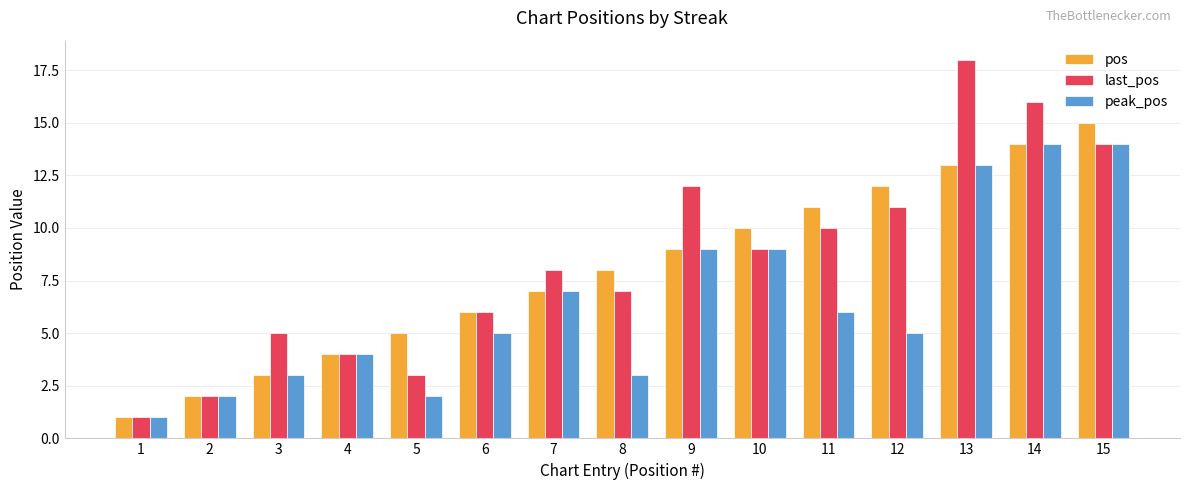

What is the sum of the last_pos values at 12 and 15?

25